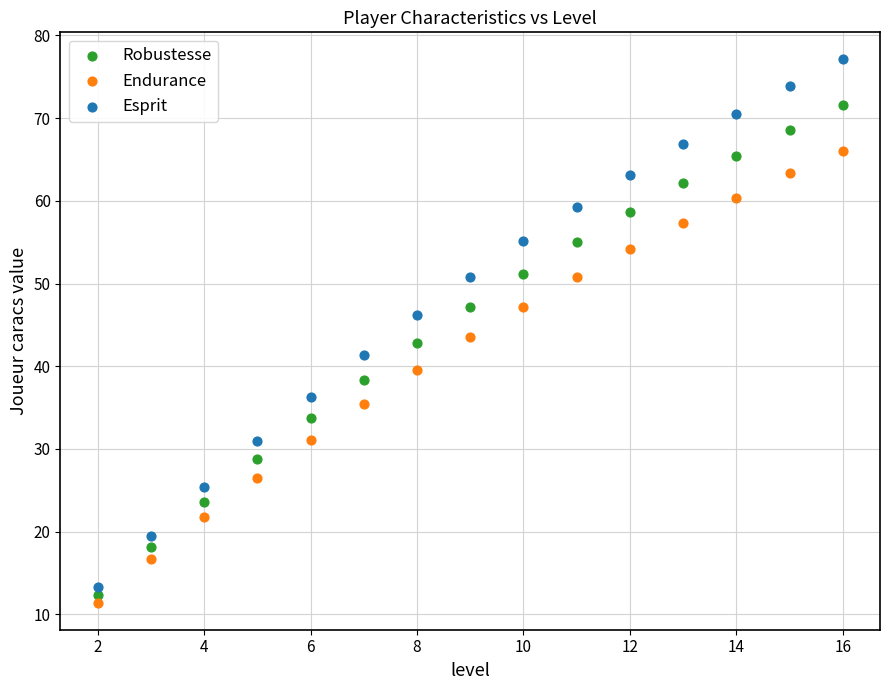

Across all data points, what is the range of Y values (max minus min)?

65.7